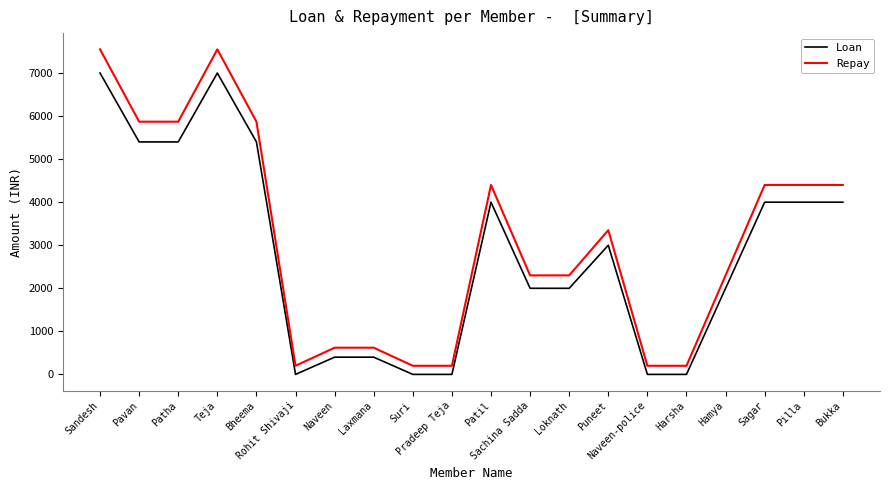

True or false: Repay and Loan cross at least once.

False